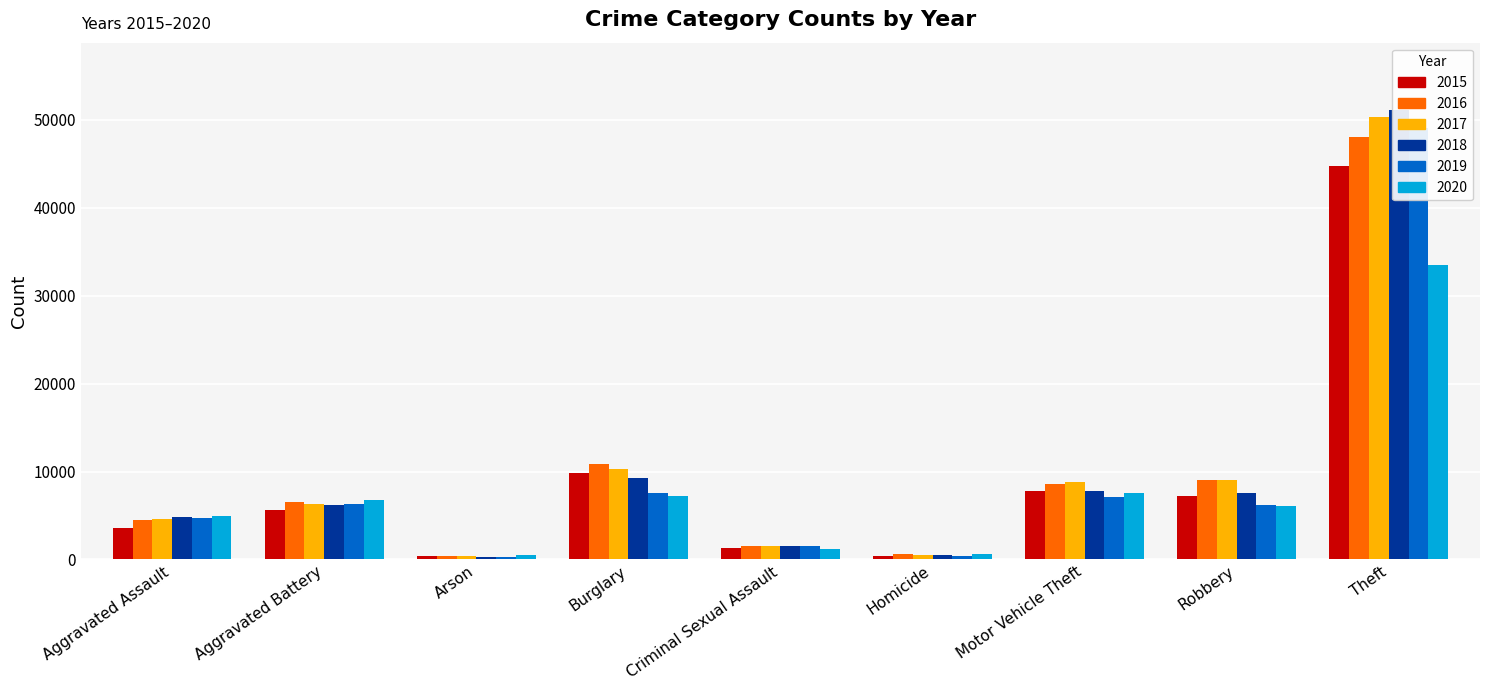

What is the value of the 2019 bar at the 9th from the left?

49050